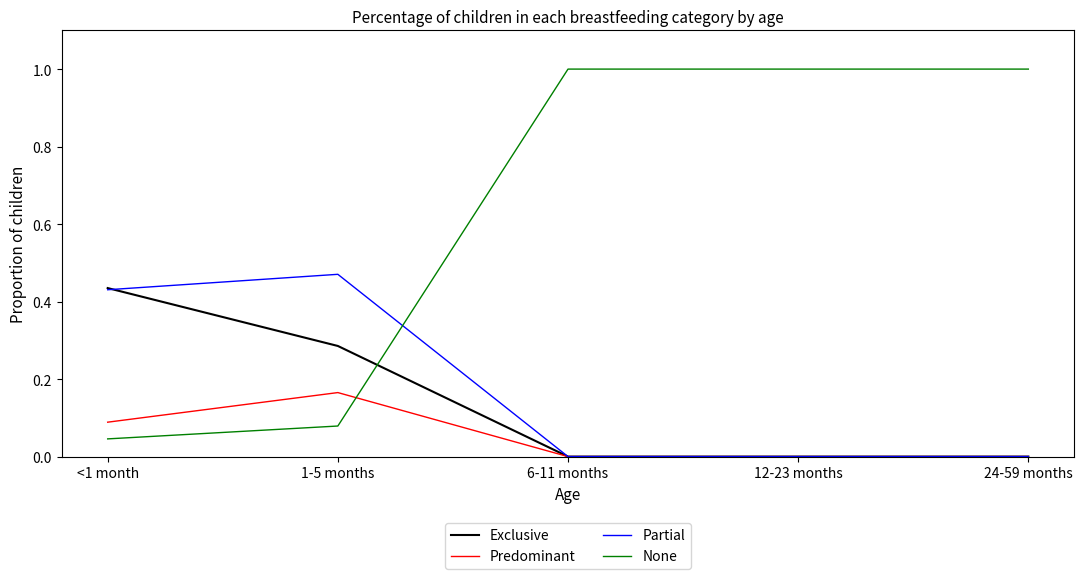

Which series has the largest range (max minus min)?

None